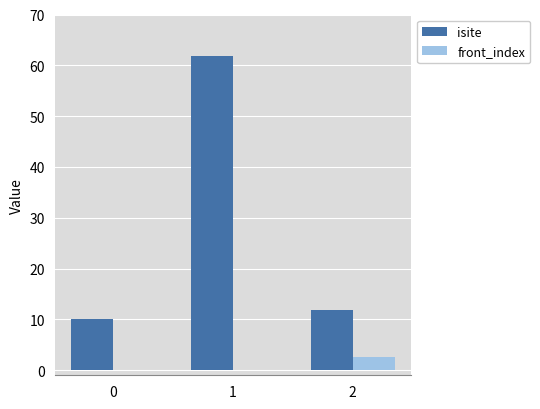

At which label does isite first exceed 11?

1